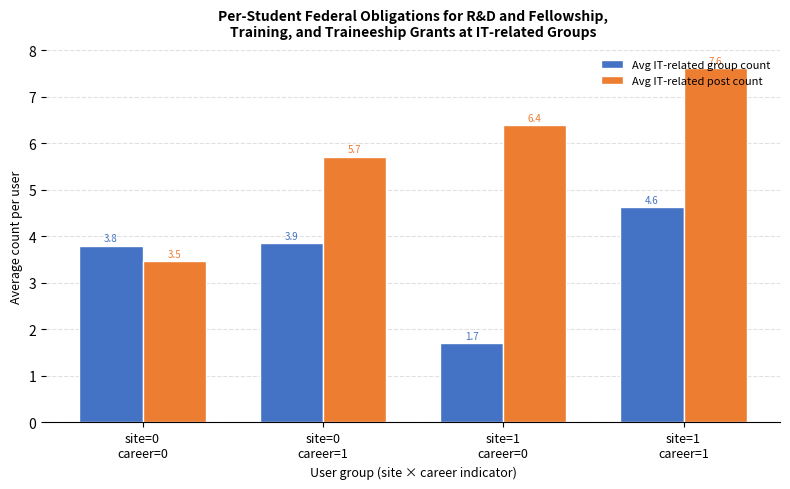

Which series has the largest range (max minus min)?

Avg IT-related post count